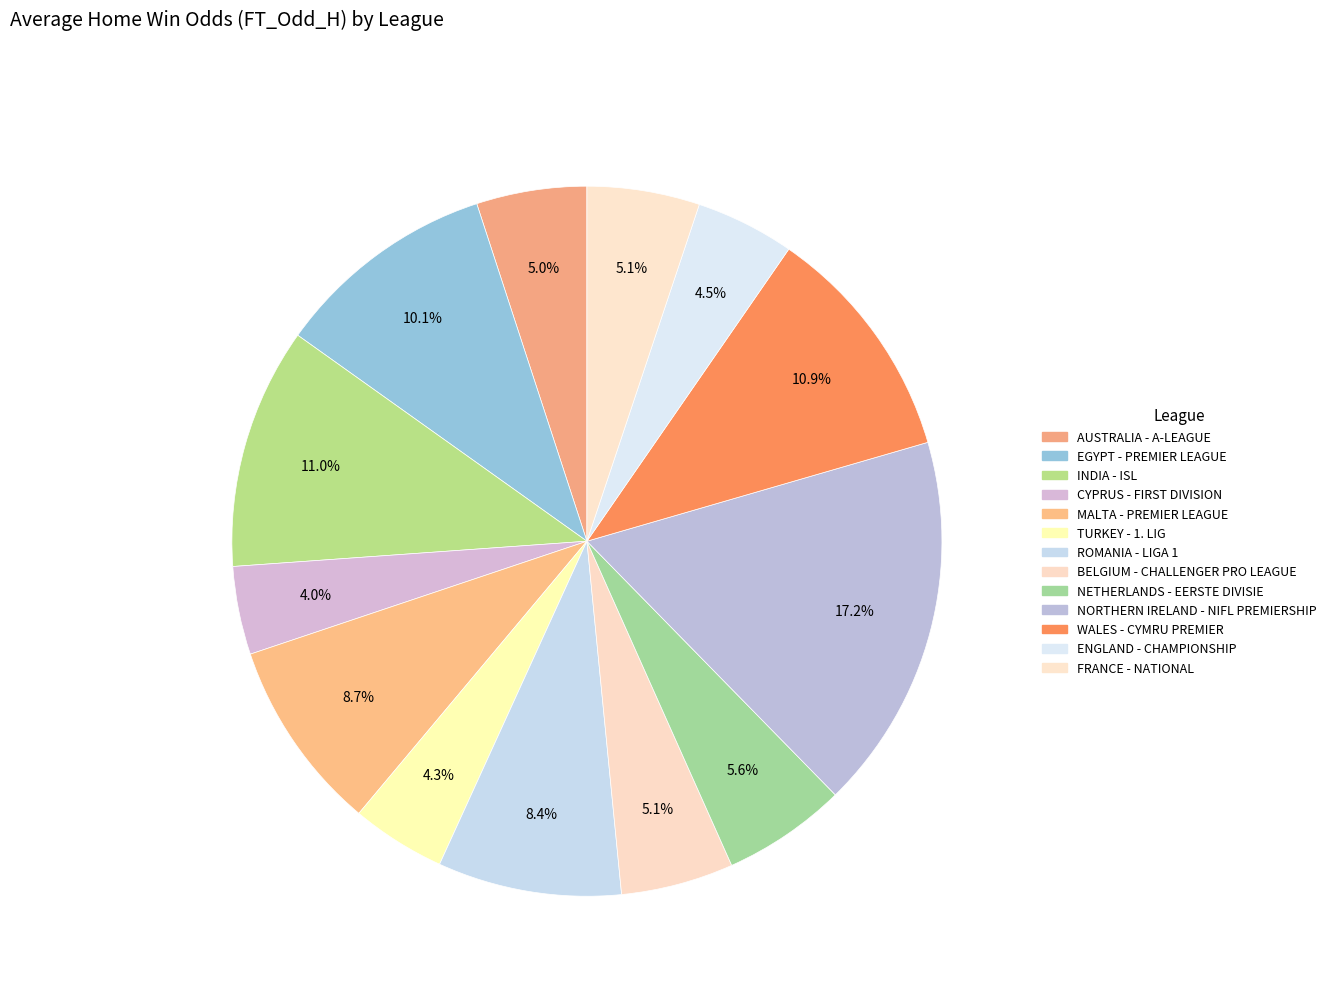

What percentage is the MALTA - PREMIER LEAGUE slice, to the nearest percent?

9%